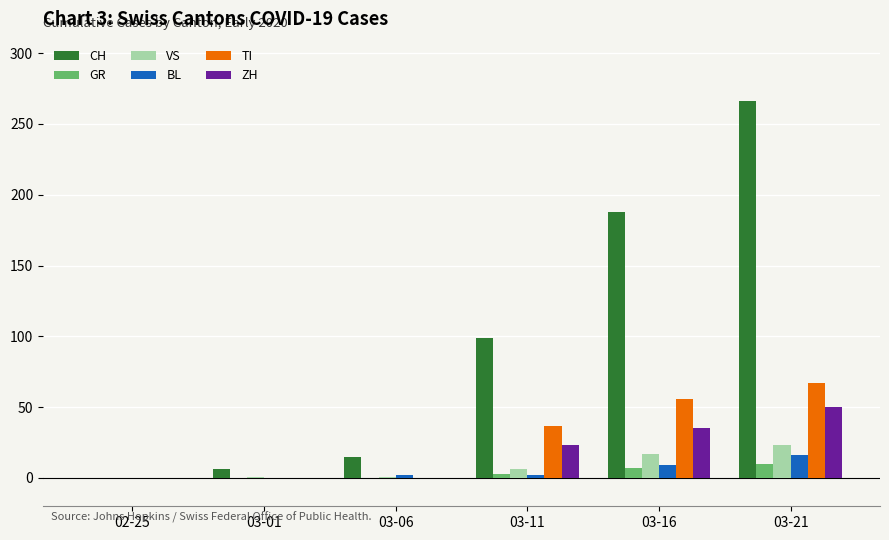

What is the maximum value for ZH?

50